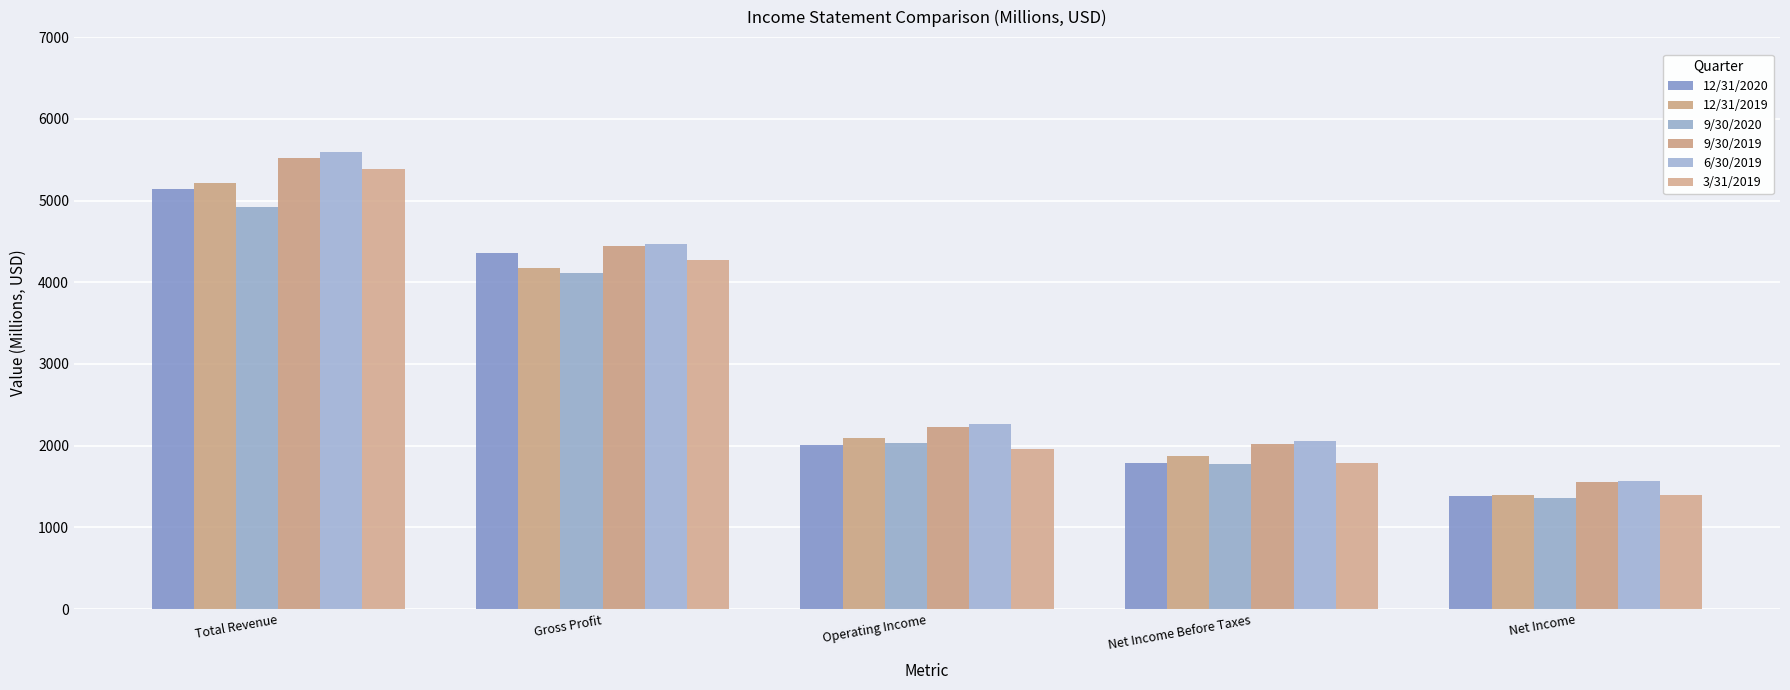

Between Operating Income and Gross Profit, which is larger?

Gross Profit